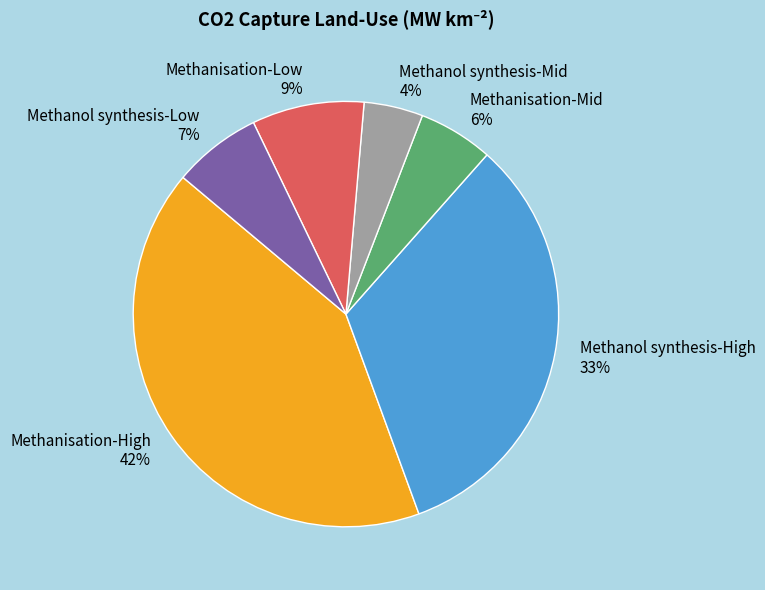

To the nearest percent, what percentage of the pie is Methanisation-Low?

9%